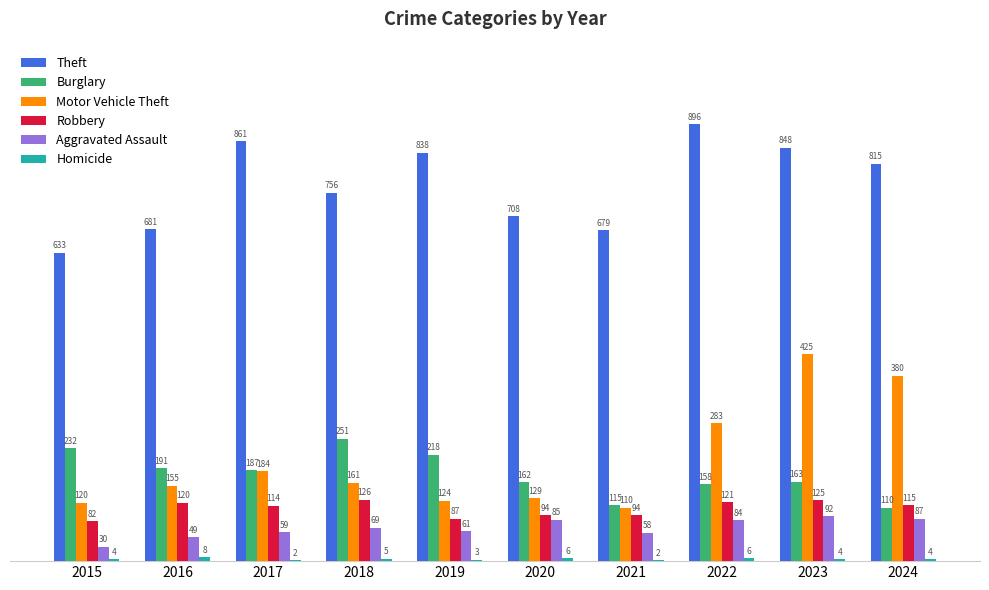

What is the total value across all series at 2015?

1101